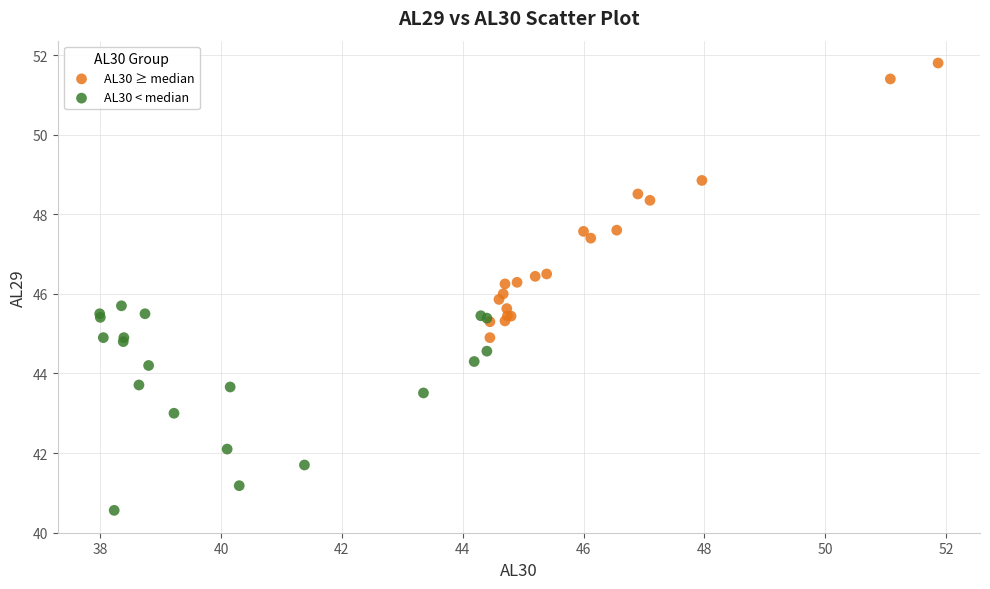

Which series contains the highest Y value?

AL30 ≥ median